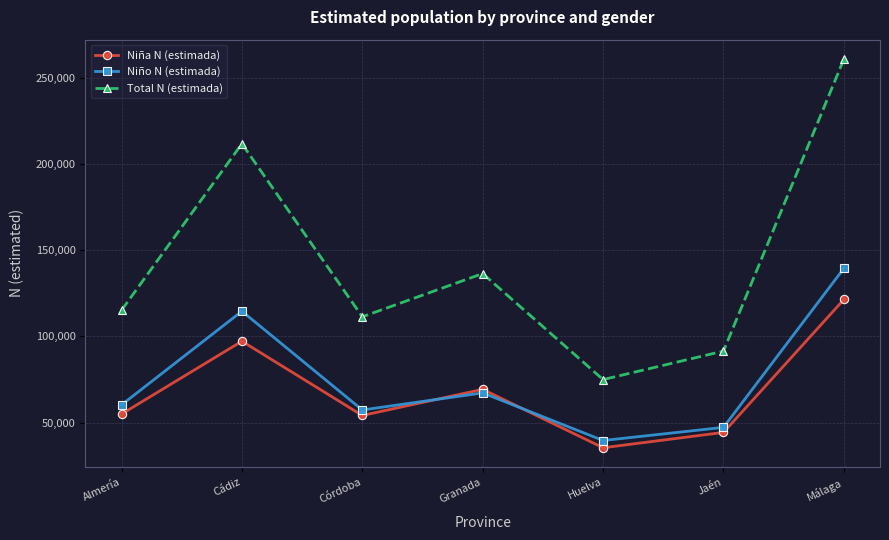

What is the value of the Niña N (estimada) point at the 5th from the left?

35370